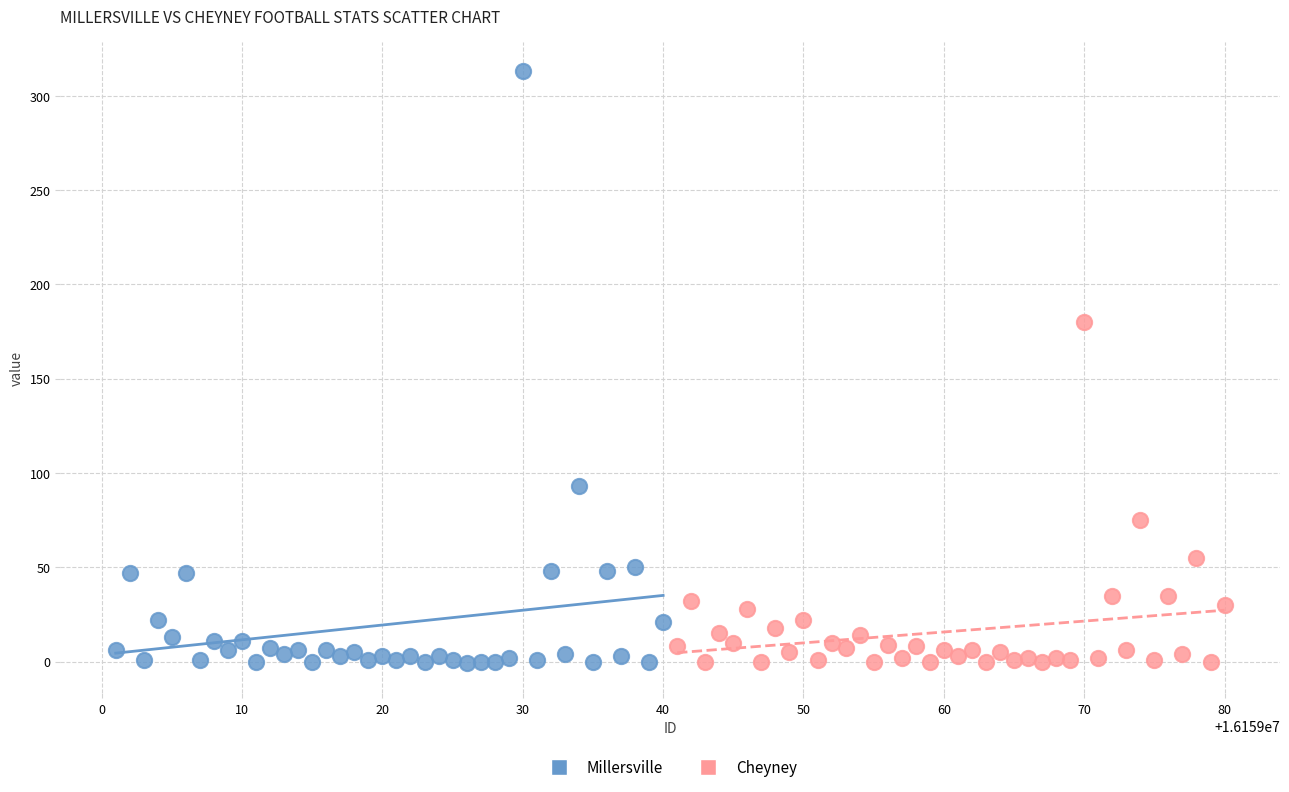

Which series has the largest Y range (max minus min)?

Millersville